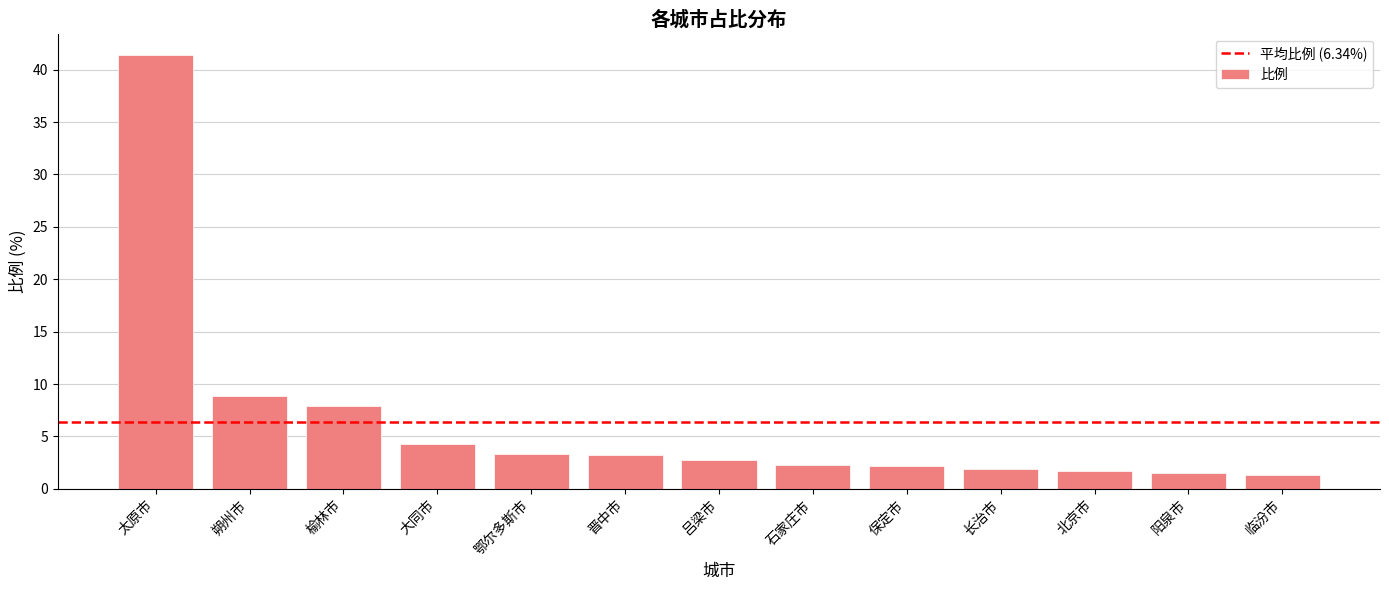

At which label does the data first exceed 2?

太原市